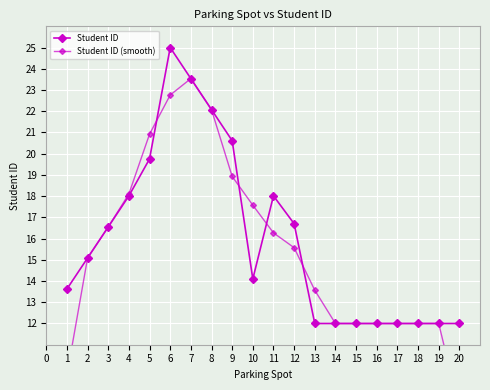

What is the minimum value shown in the chart?

8.0